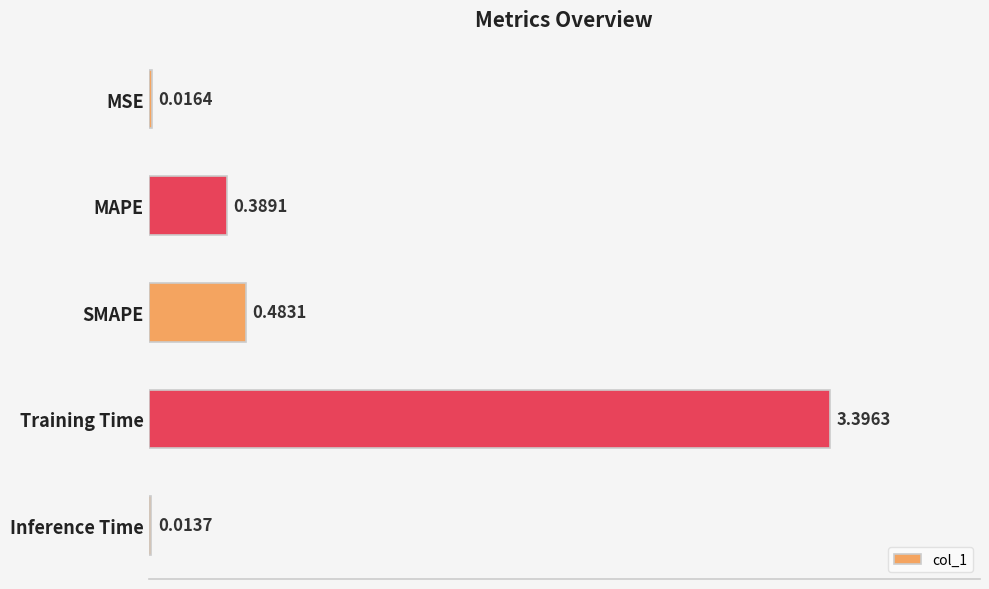

What is the change in value from MAPE to Training Time?

+3.0